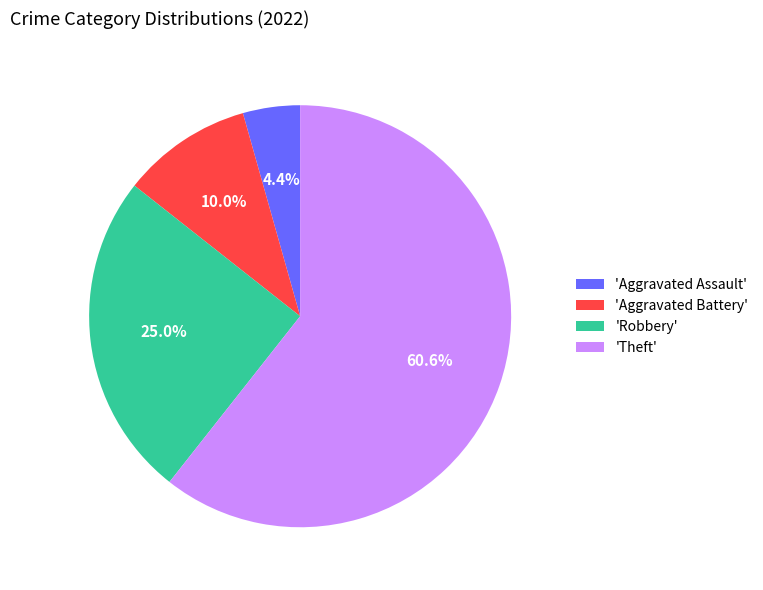

What is the ratio of the value at 'Robbery' to the value at 'Aggravated Assault'?

5.7